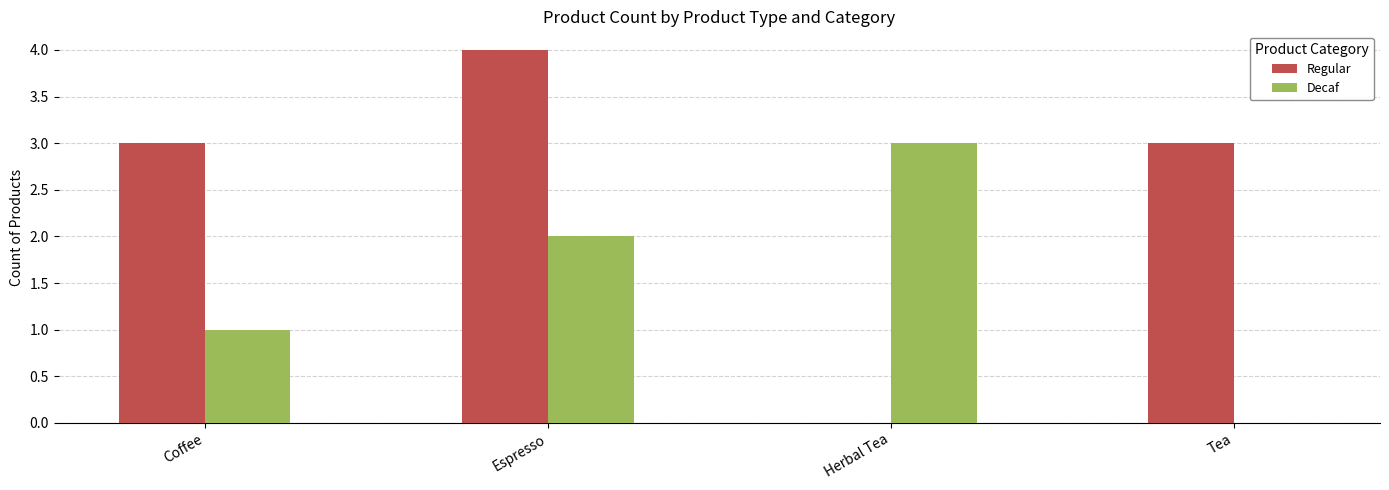

True or false: Regular has a value of 4 at Tea.

False